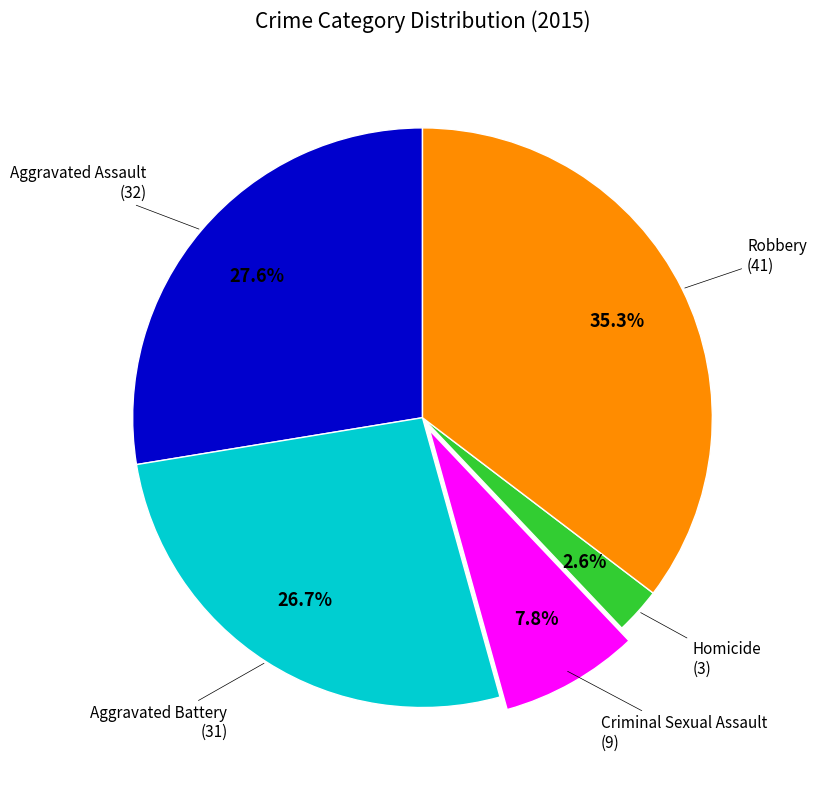

Is there a majority slice in this chart?

No